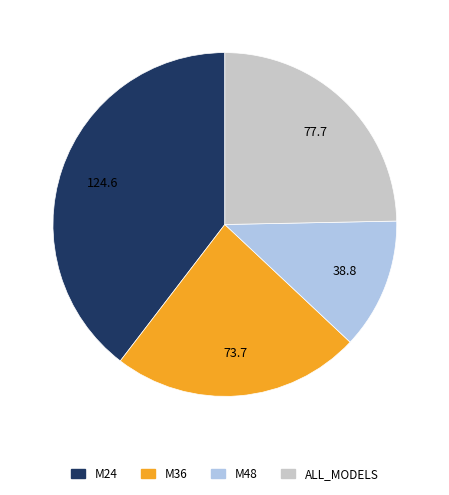

Which category has the biggest portion of the pie?

M24